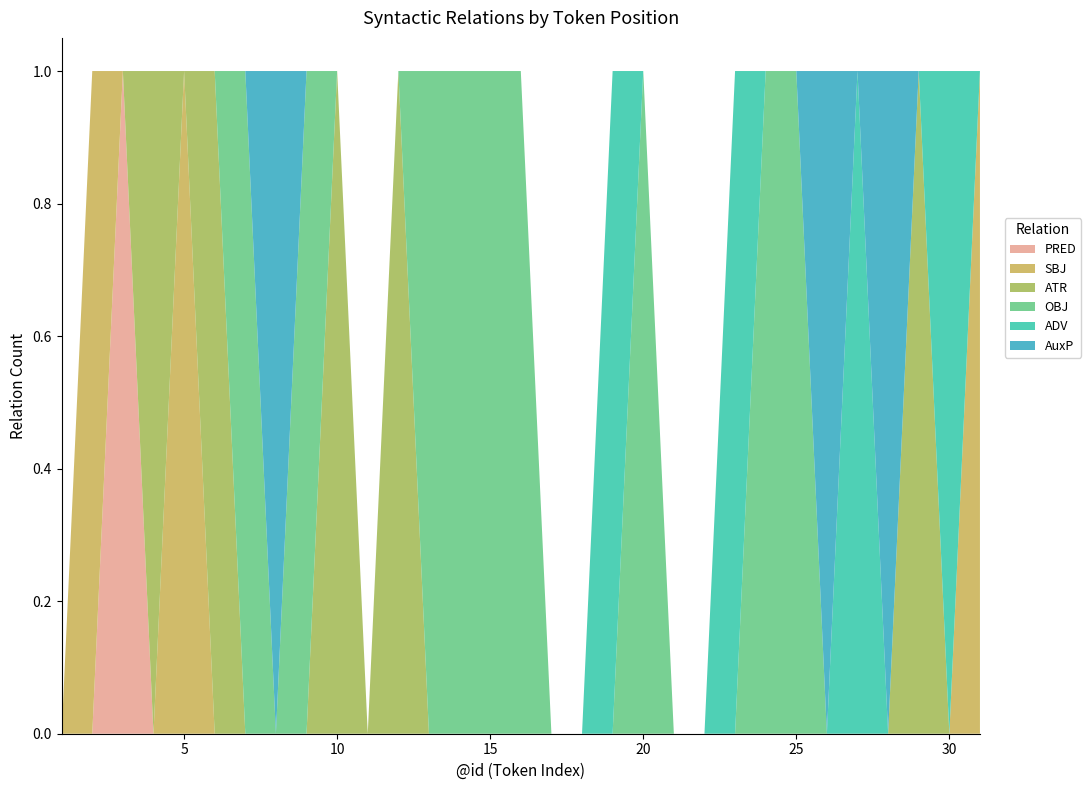

Reading right to left, transcribe all the data shown in this chart.

PRED: 0	0	0	0	0	0	0	0	0	0	0	0	0	0	0	0	0	0	0	0	0	0	0	0	0	0	0	0	1	0	0
SBJ: 1	0	0	0	0	0	0	0	0	0	0	0	0	0	0	0	0	0	0	0	0	0	0	0	0	0	1	0	0	1	0
ATR: 0	0	1	0	0	0	0	0	0	0	0	0	0	0	0	0	0	0	0	1	0	1	0	0	0	1	0	1	0	0	0
OBJ: 0	0	0	0	0	0	1	1	0	0	0	1	0	0	0	1	1	1	1	0	0	0	1	0	1	0	0	0	0	0	0
ADV: 0	1	0	0	1	0	0	0	1	0	0	0	1	0	0	0	0	0	0	0	0	0	0	0	0	0	0	0	0	0	0
AuxP: 0	0	0	1	0	1	0	0	0	0	0	0	0	0	0	0	0	0	0	0	0	0	0	1	0	0	0	0	0	0	0